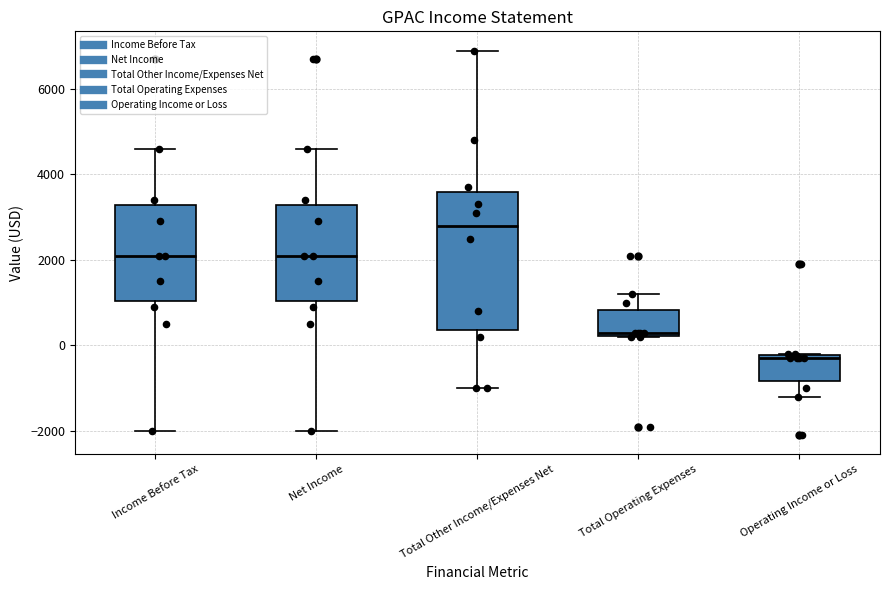

Comparing the boxes themselves (not the whiskers), which one is the tallest?

Total Other Income/Expenses Net